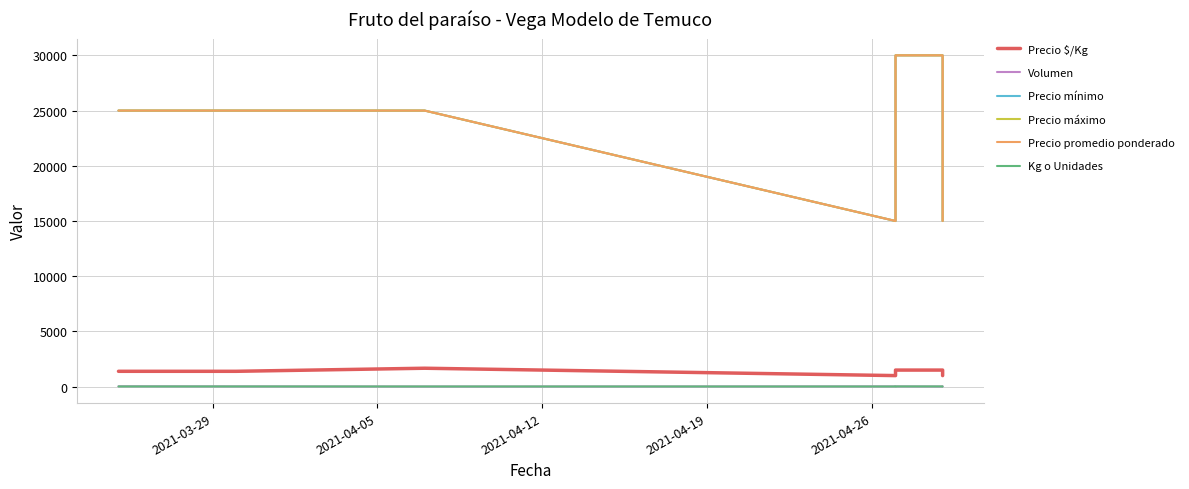

What is the value of the Precio máximo point at the 1st from the left?

25000